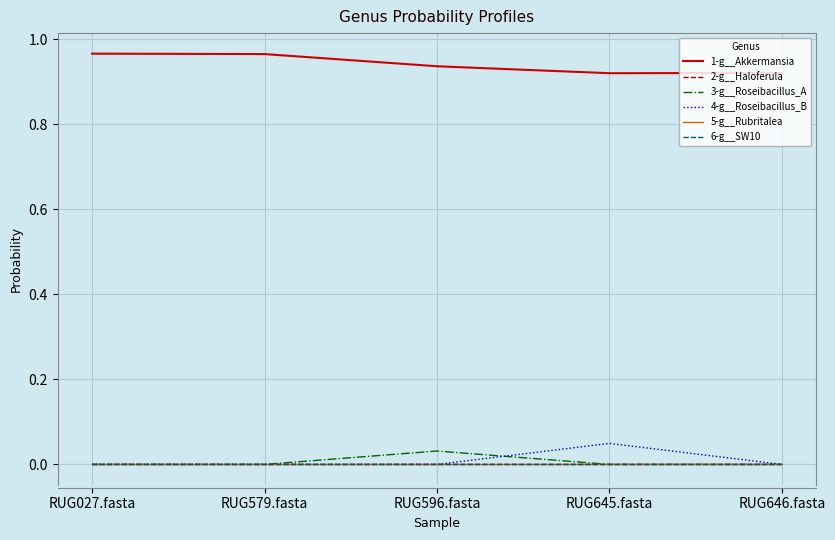

At which category does 4-g__Roseibacillus_B reach its first local peak?

RUG645.fasta